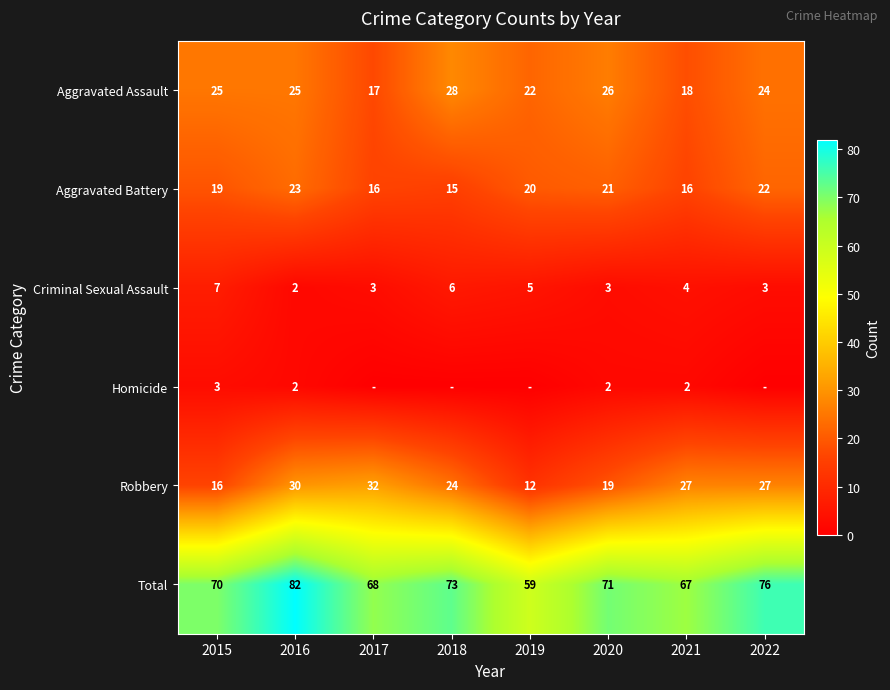

The Robbery series shows 37 at 2021. True or false?

False